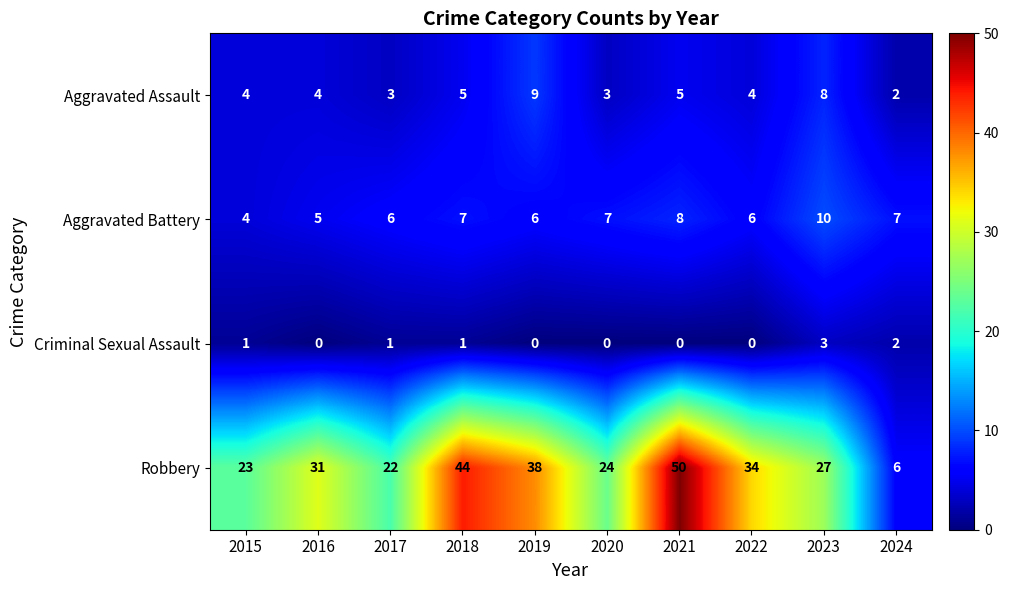

What is the maximum value shown in the chart?

50